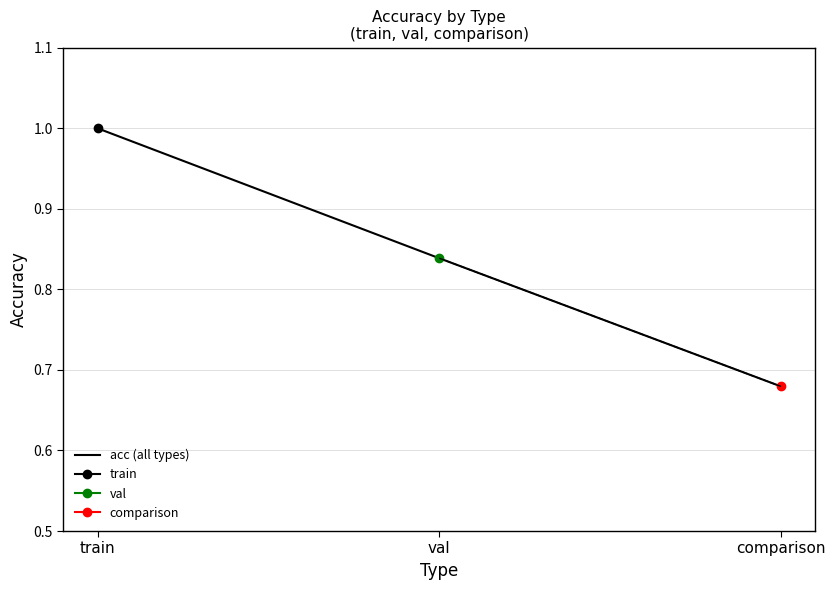

Count the values in the range 0 to 1.

3